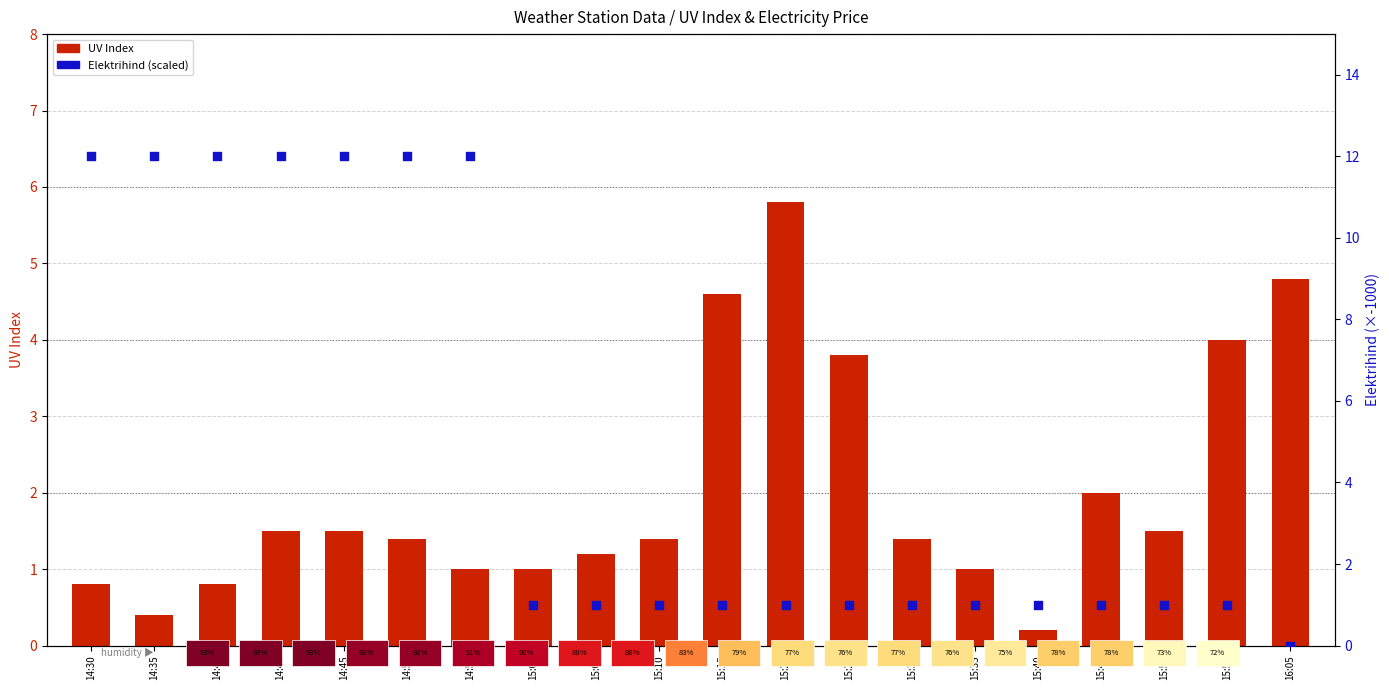

What is the total value across all series at 14:50?

13.4